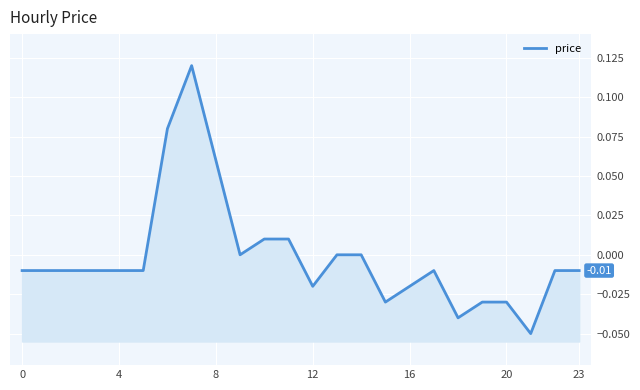

Where is the first local minimum?

9